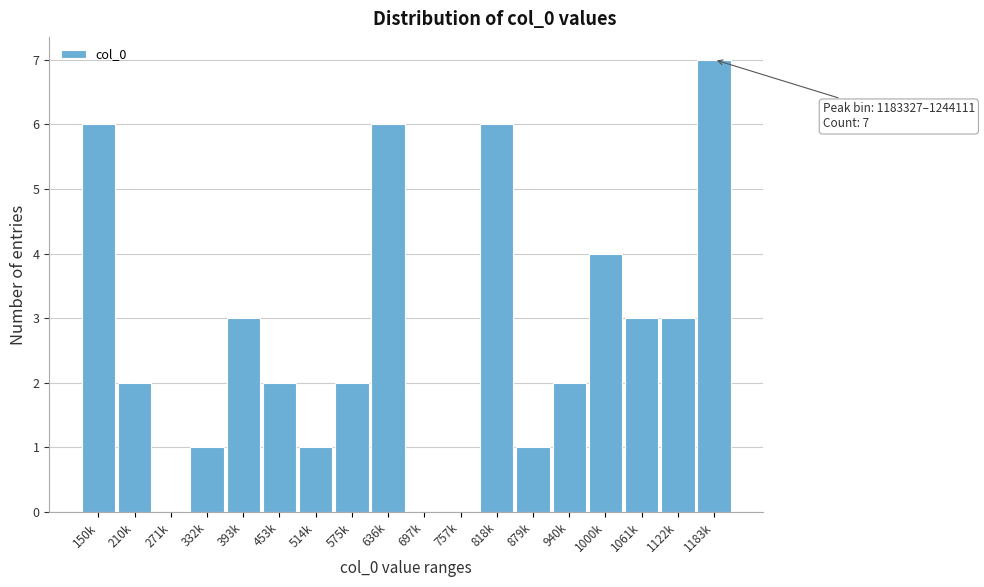

Reading left to right, what are all the values shown in this chart?

150k=6	210k=2	271k=0	332k=1	393k=3	453k=2	514k=1	575k=2	636k=6	697k=0	757k=0	818k=6	879k=1	940k=2	1000k=4	1061k=3	1122k=3	1183k=7